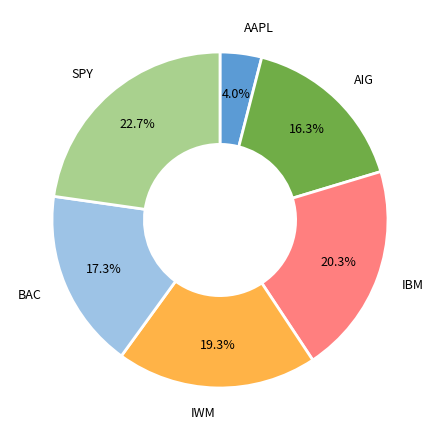

Does any single category account for the majority?

No